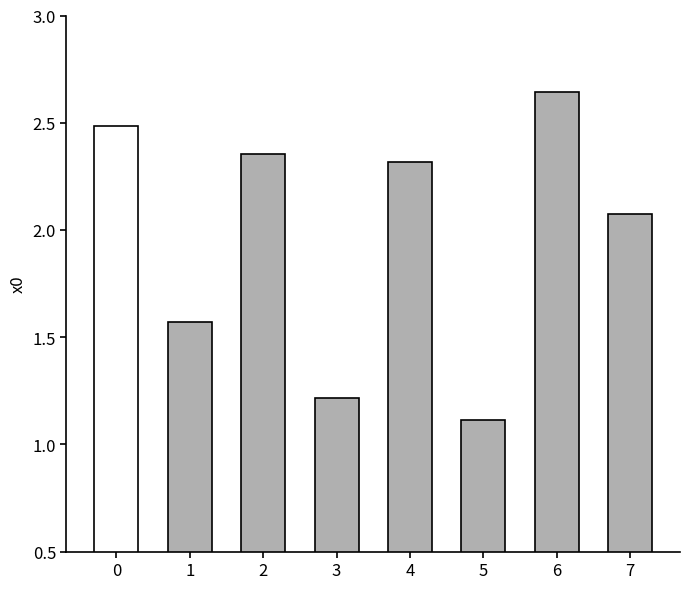

Which category has the lowest value across all series?

5